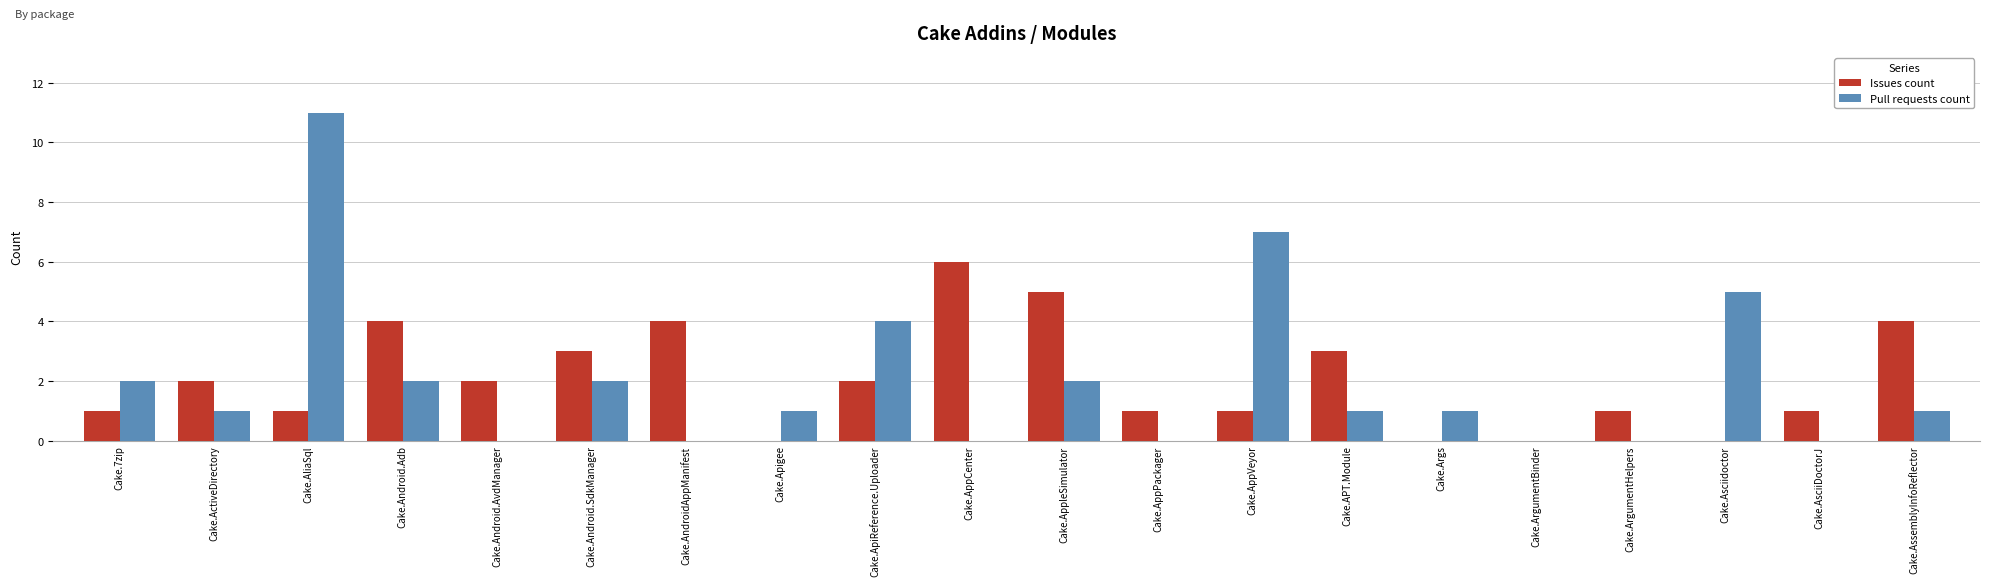

Is the value of Issues count at Cake.AsciiDoctorJ greater than the value of Pull requests count at Cake.7zip?

No